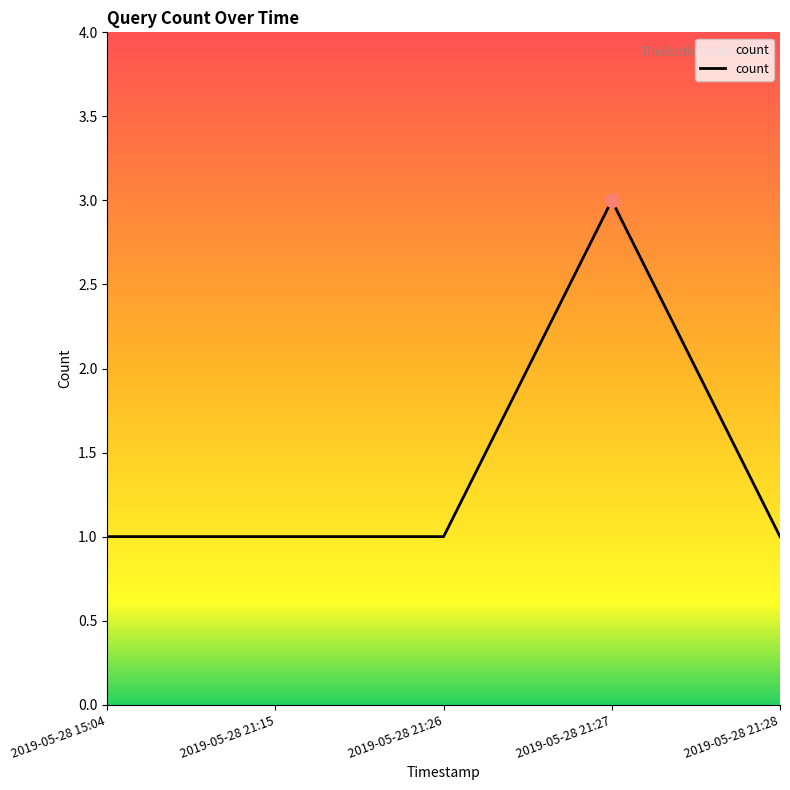

Which label corresponds to the largest value in the chart?

2019-05-28 21:27